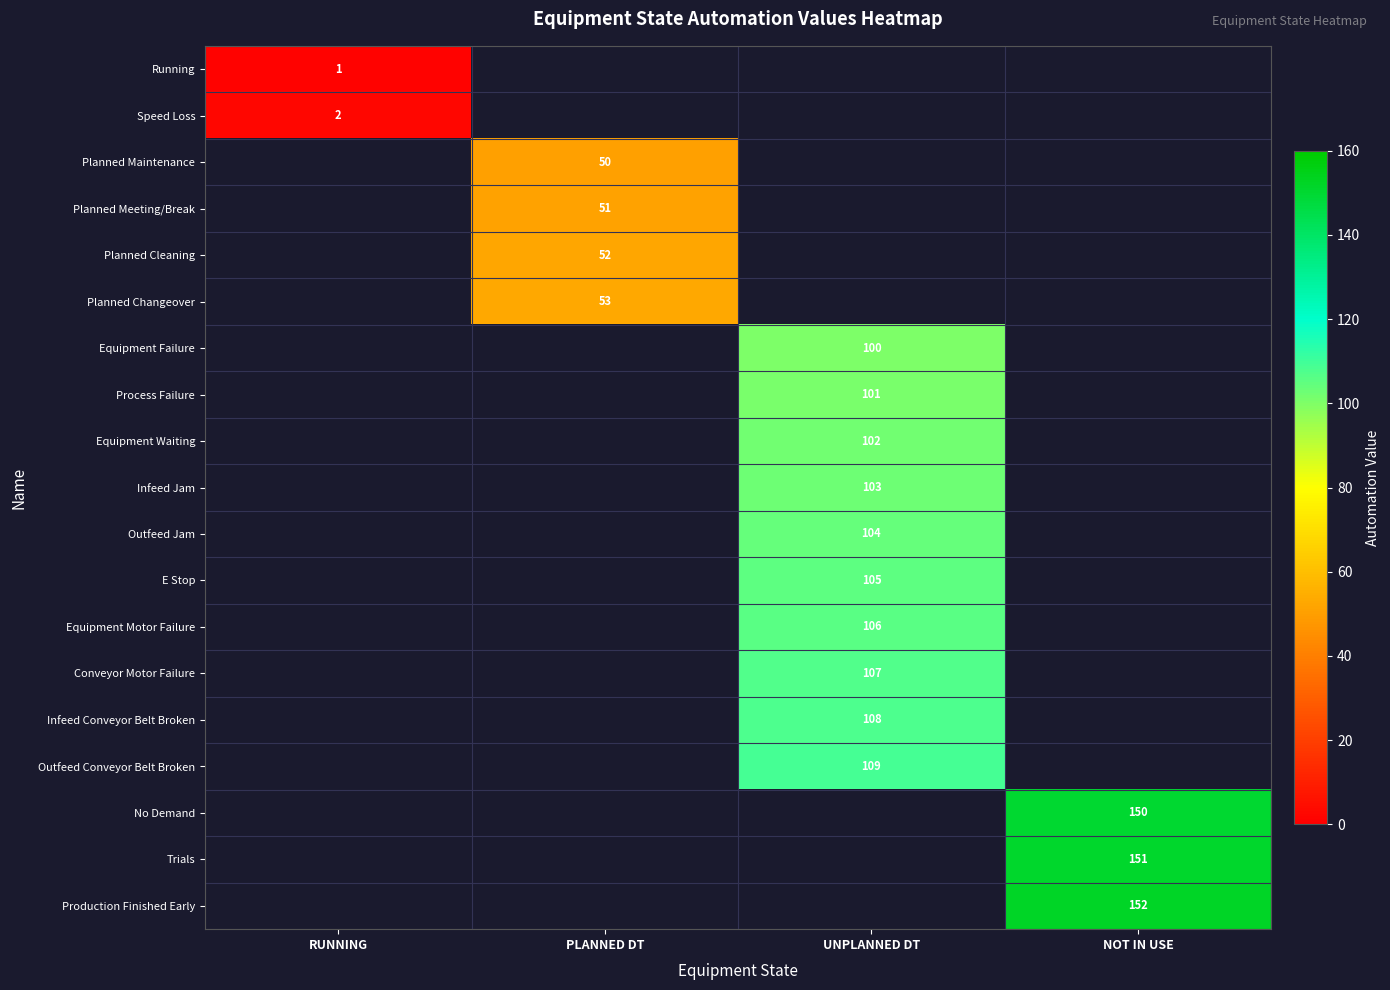

What is the maximum value shown in the chart?

152.0